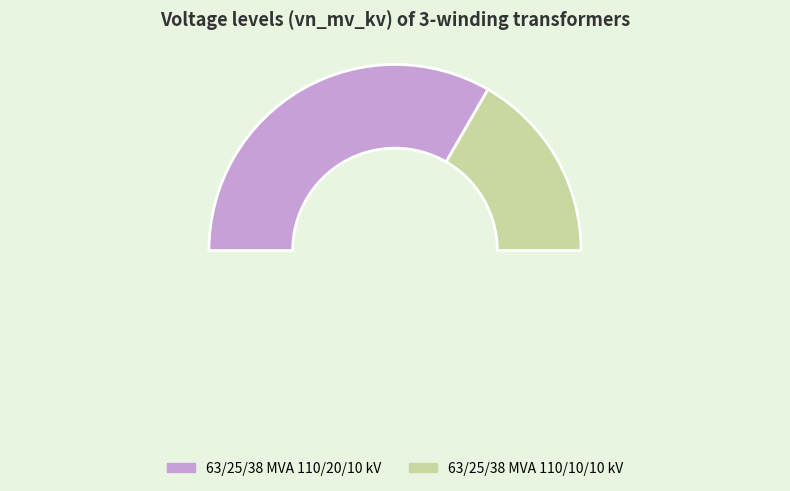

What is the majority slice?

63/25/38 MVA 110/20/10 kV